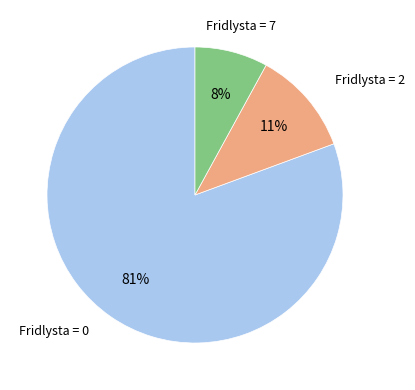

Is there a majority slice in this chart?

Yes